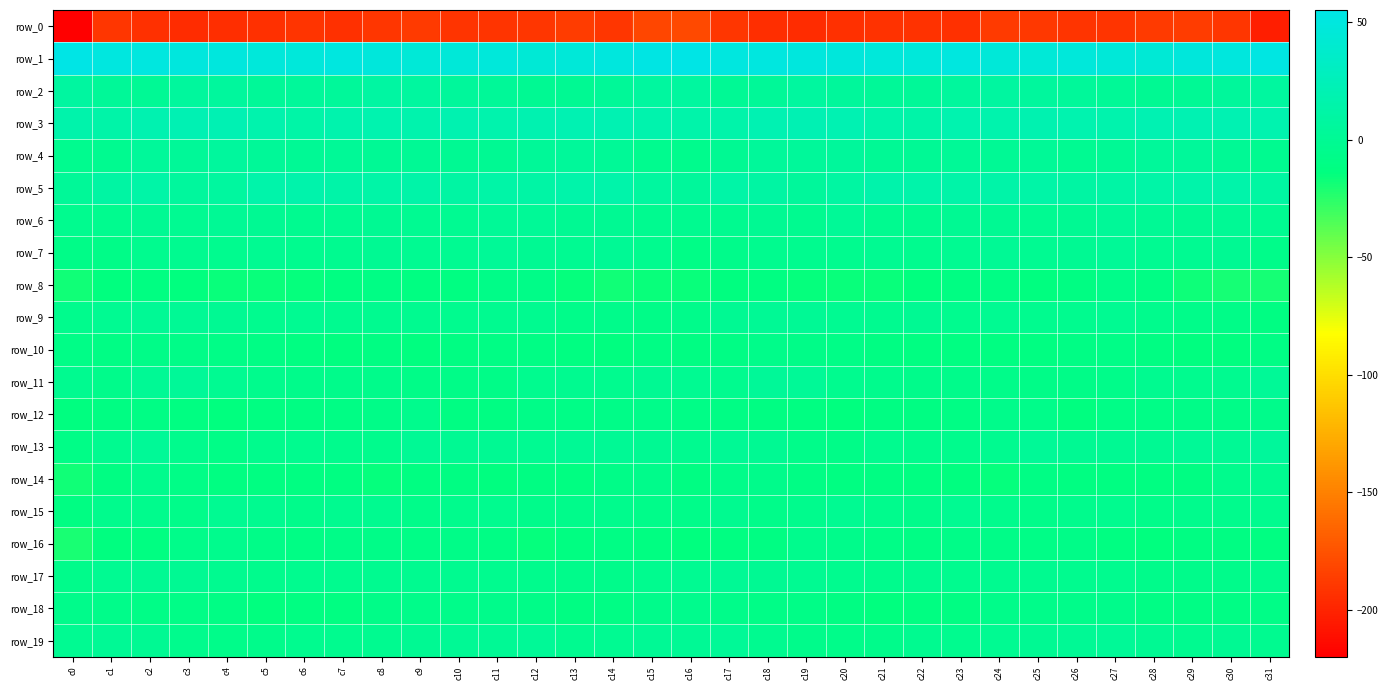

Where is row_2 nearest to the value 4?

c26